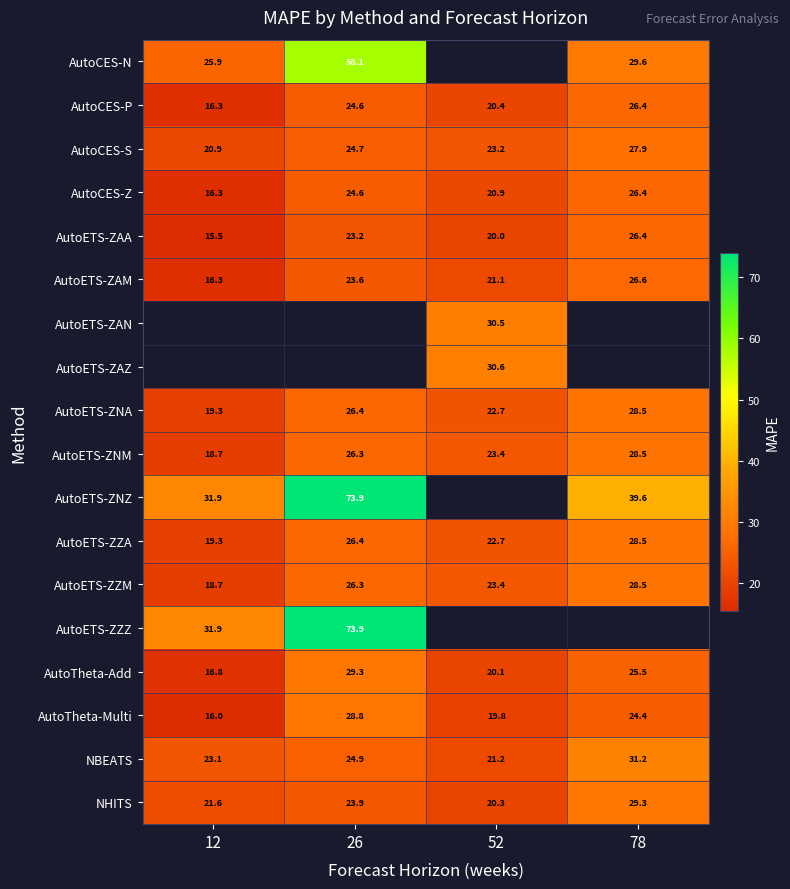

What is the greatest value displayed?

73.9